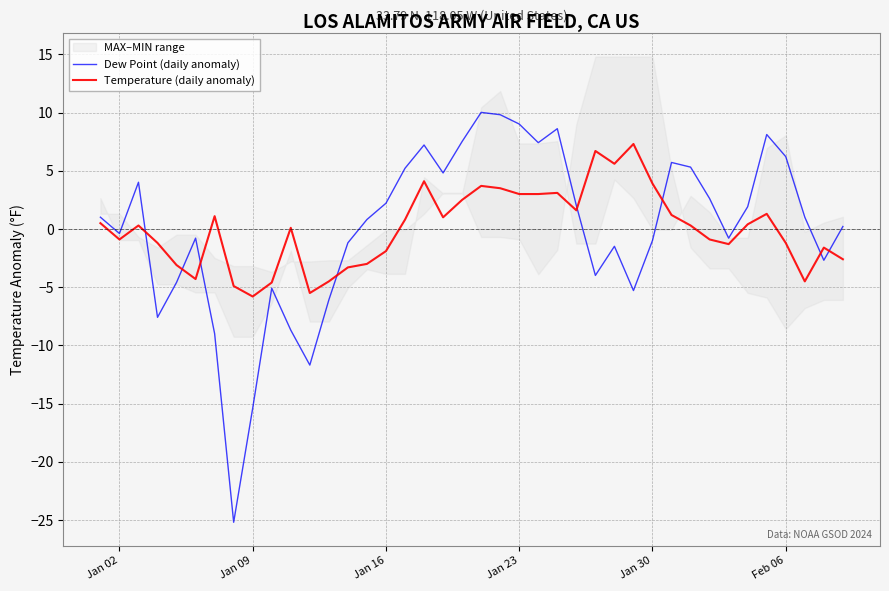

The value of Temperature (daily anomaly) at Jan 23 is 1.6. True or false?

False